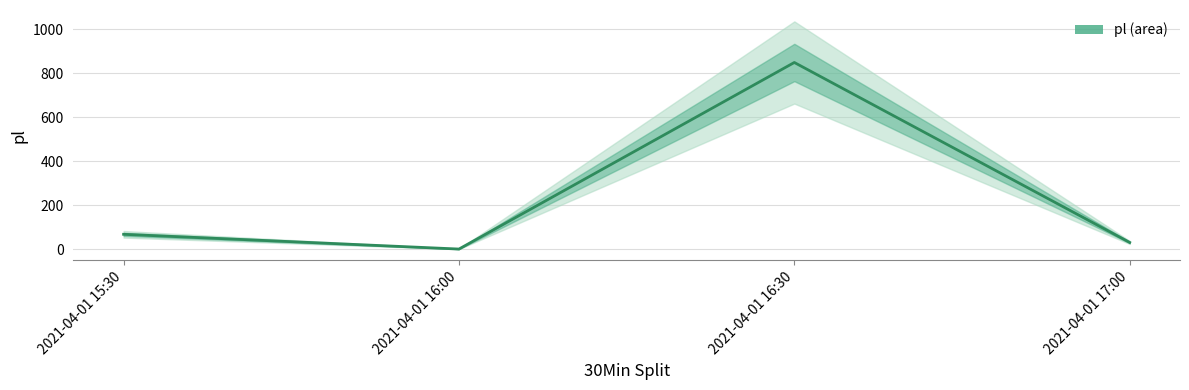

What is the change in value from 2021-04-01 16:30 to 2021-04-01 17:00?

-818